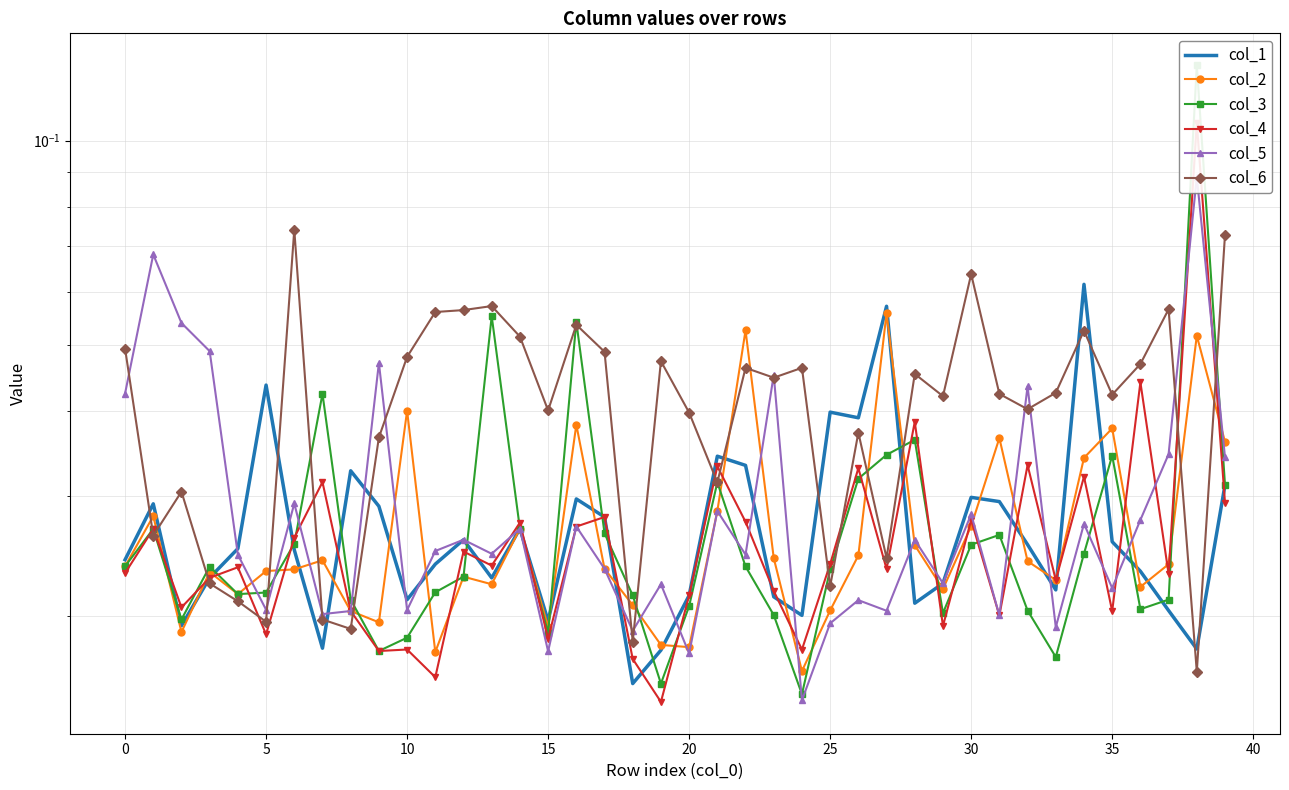

Which has a higher value, 11 or 37?

11